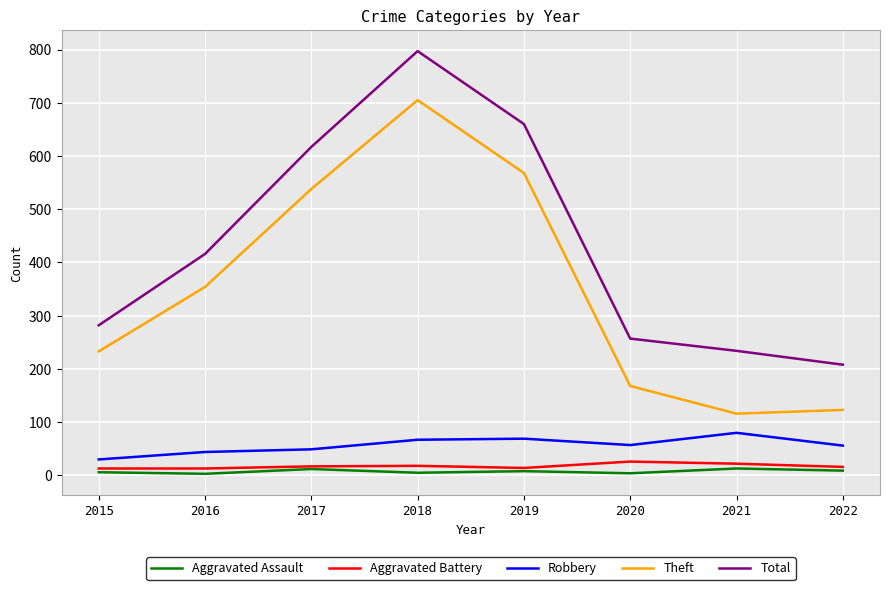

Does the chart display data point markers on the line(s)?

No